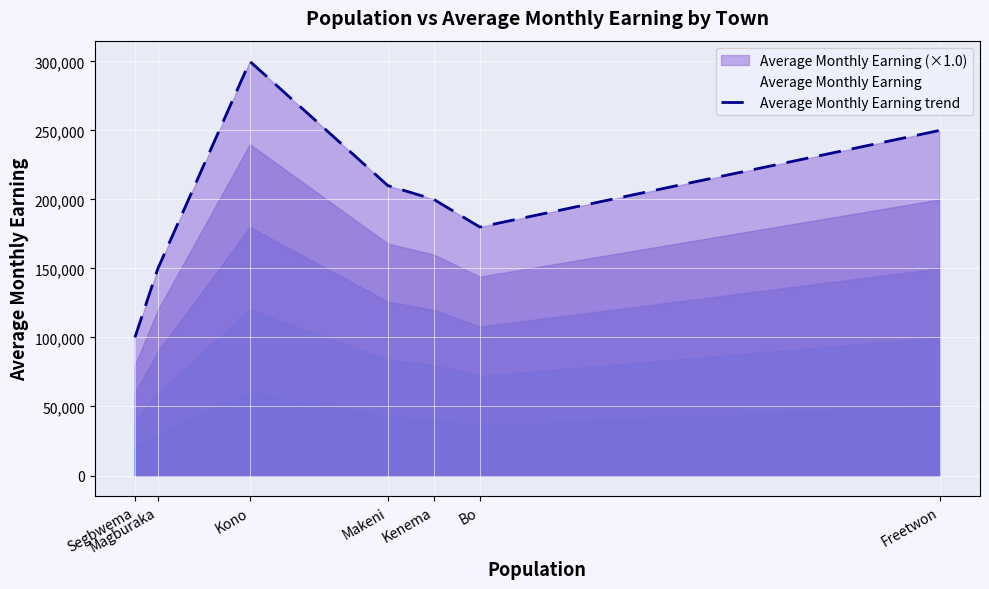

Is it true that the value at Segbwema is 22032?

False